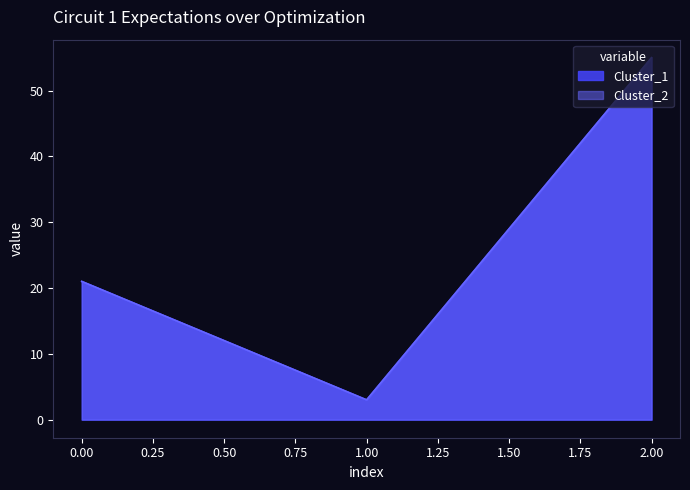

What is the average value of the Cluster_1 series?

26